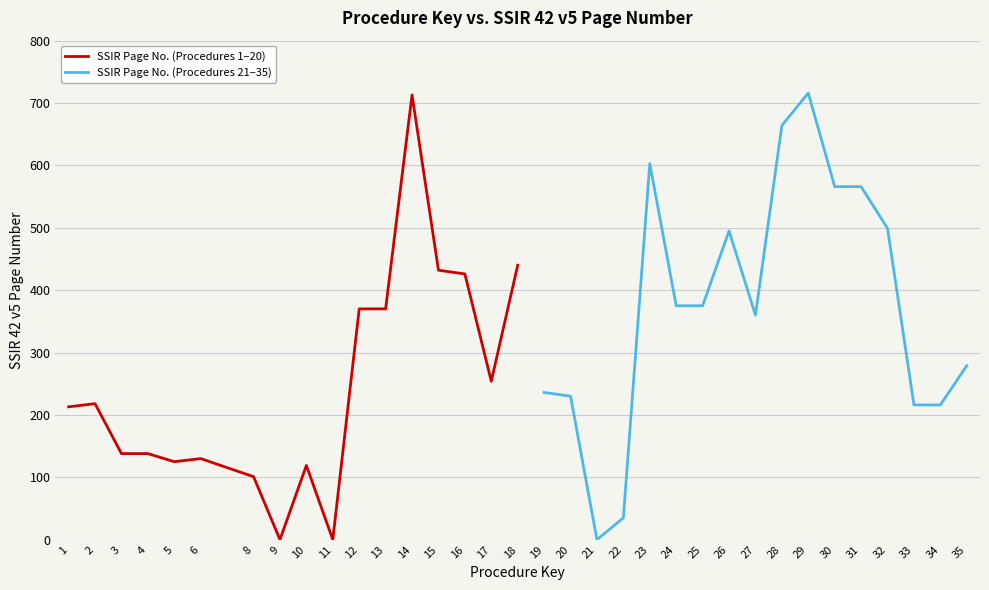

The SSIR Page No. (Procedures 1–20) series shows 384 at 11. True or false?

False